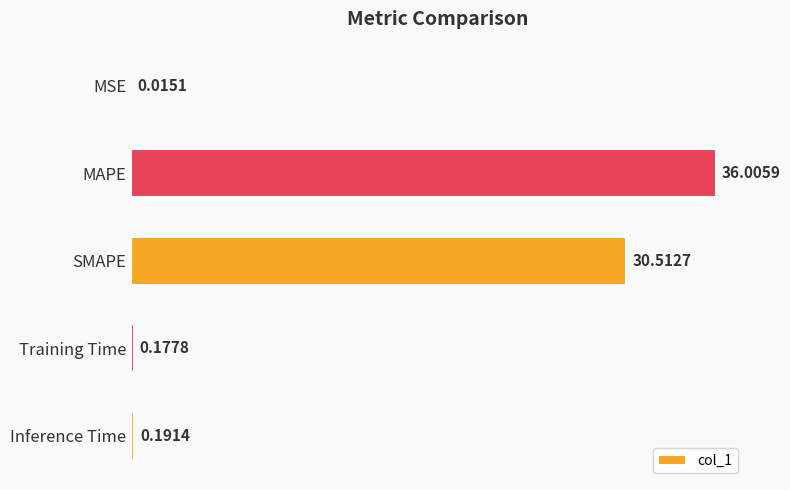

What is the change in value from SMAPE to Training Time?

-30.3